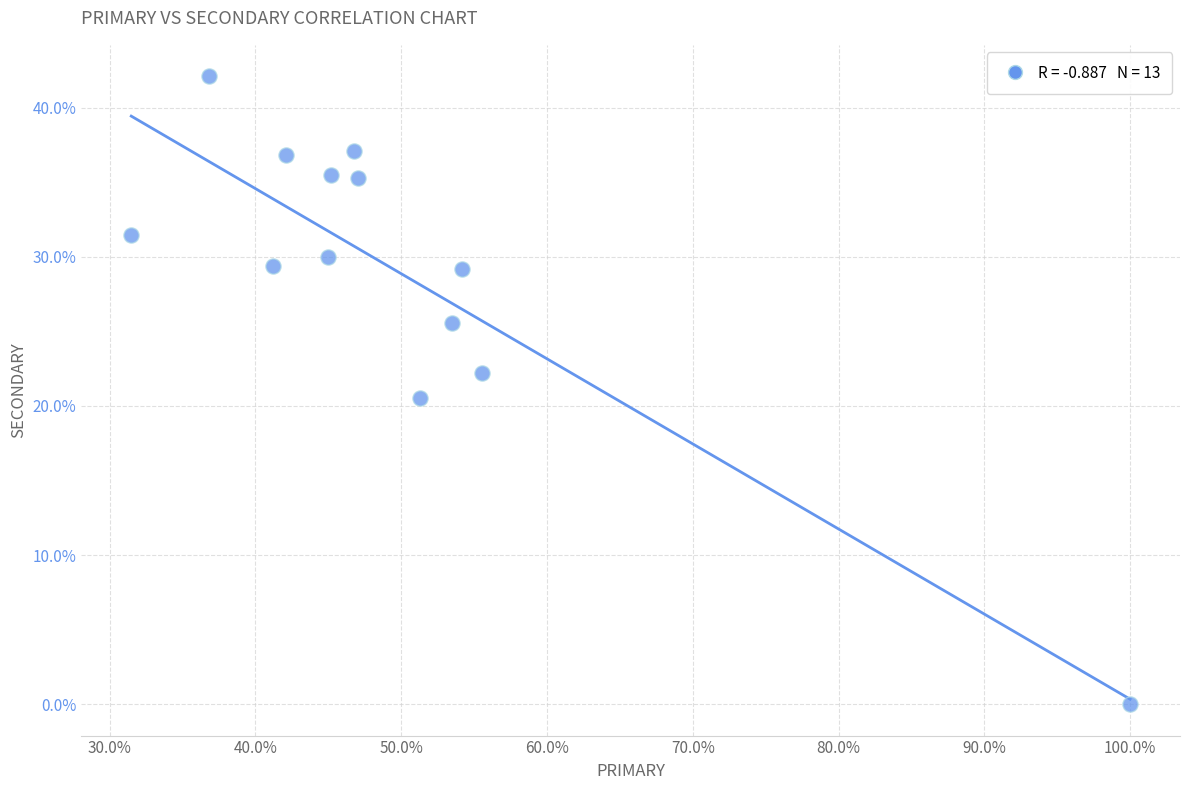

What is the range of X values (max minus min)?

68.5